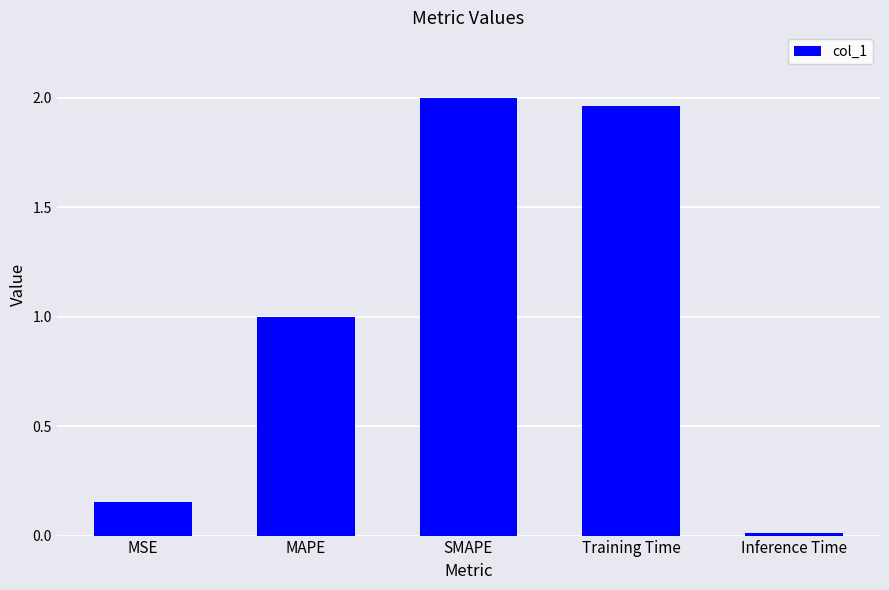

At which label does the data first exceed 1?

MAPE